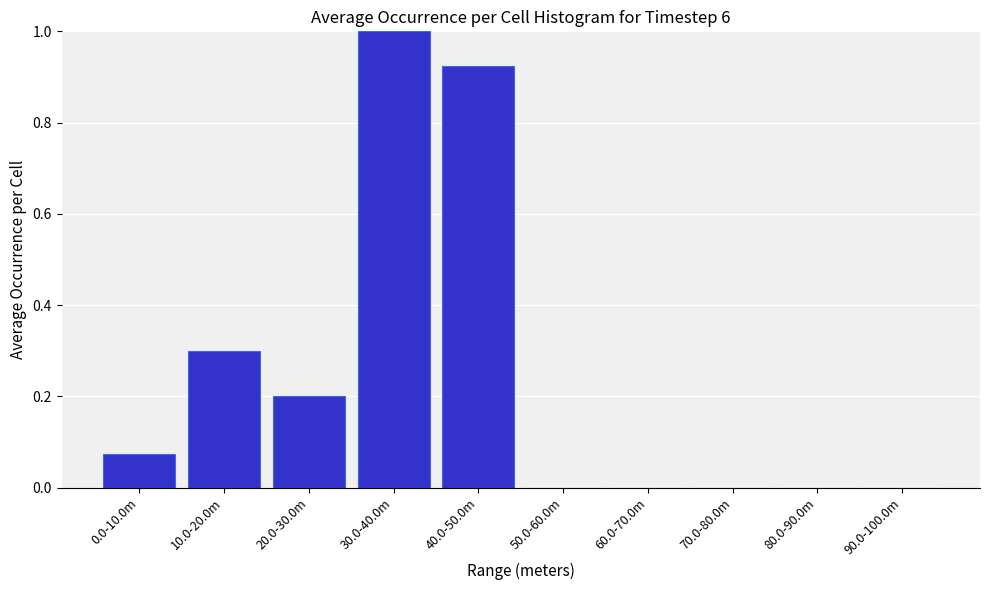

The value at 70.0-80.0m is 0.0. True or false?

True